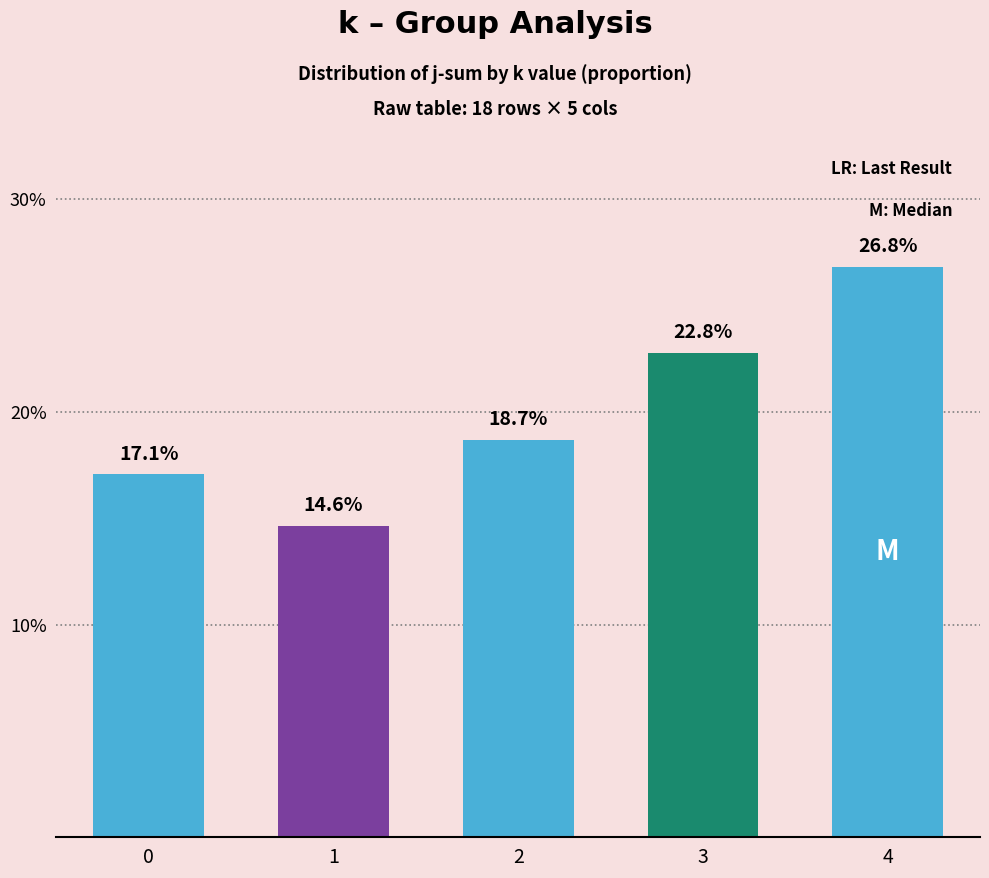

Are the bars horizontal?

No